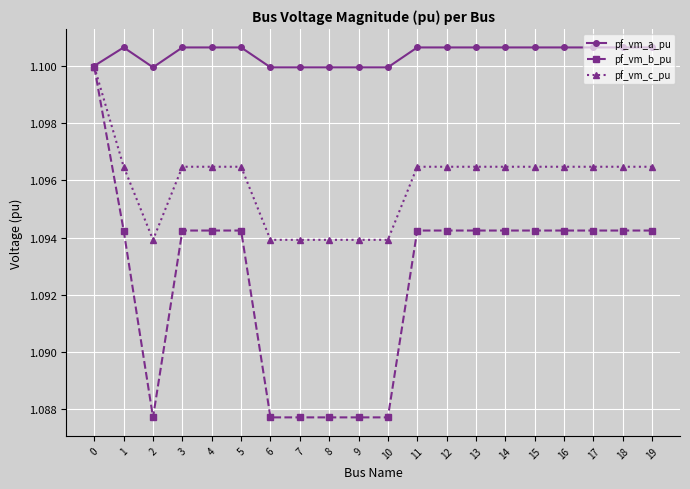

Rank the series at 7 from highest to lowest value.

pf_vm_a_pu, pf_vm_c_pu, pf_vm_b_pu